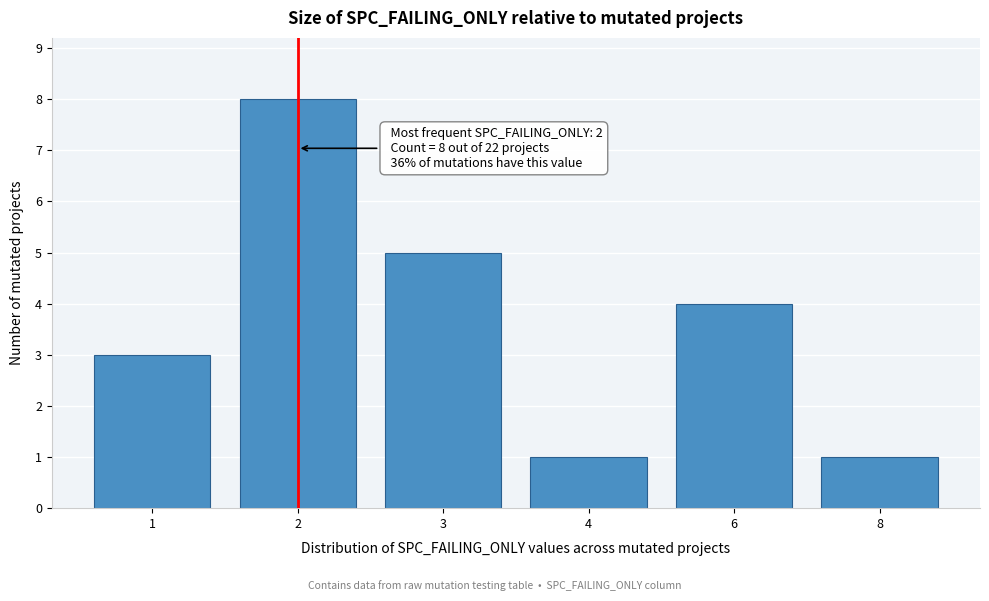

Reading right to left, extract all data points from this chart.

8=1	6=4	4=1	3=5	2=8	1=3